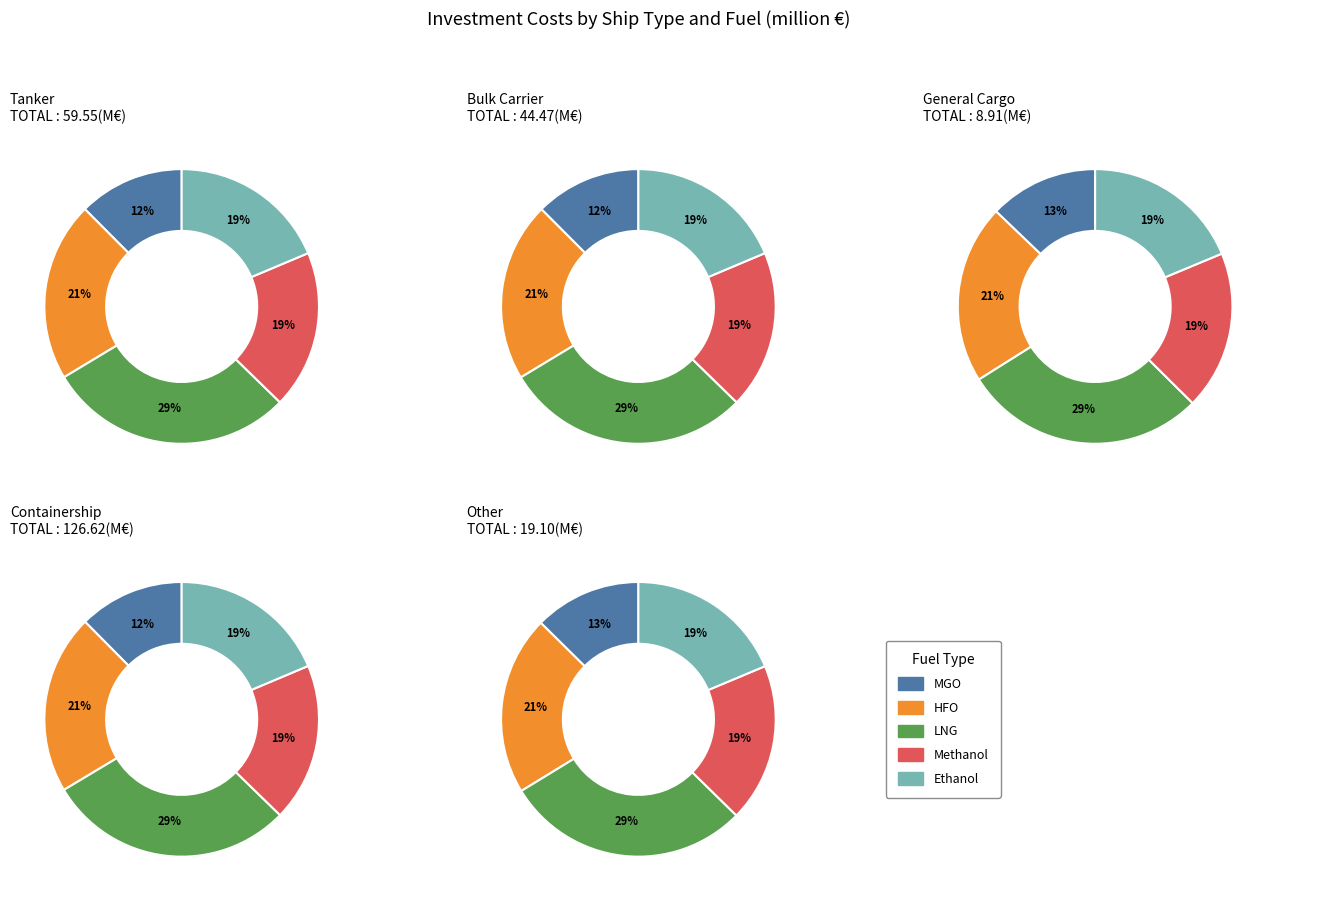

Combined, what portion of the pie is MGO and LNG?

41.5%